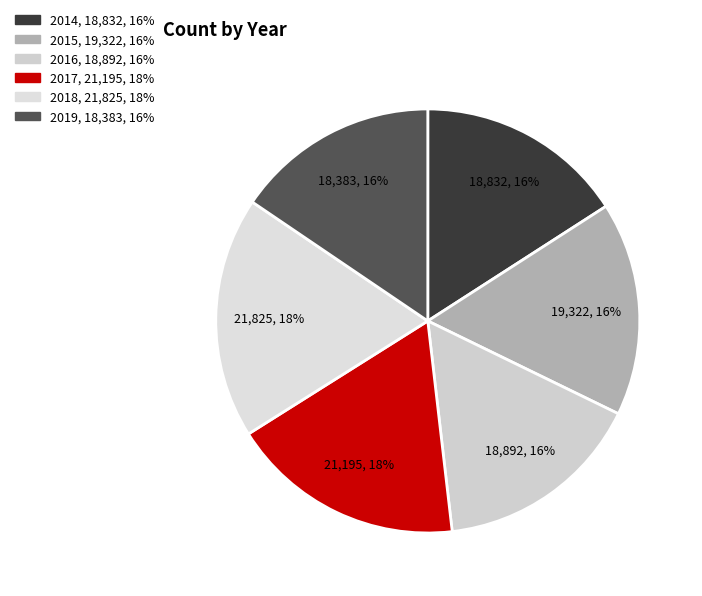

To the nearest percent, what is the difference between the 2019 and 2015 slice percentages?

1%